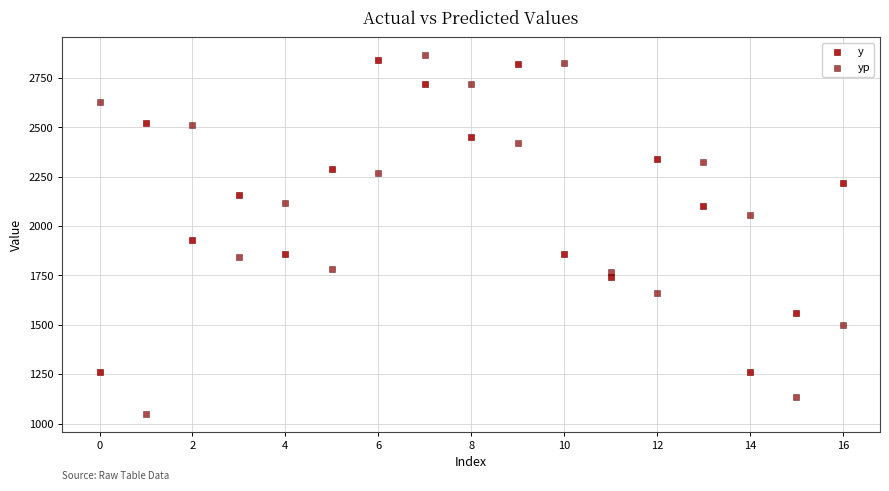

What are all the series names shown in the legend?

y, yp